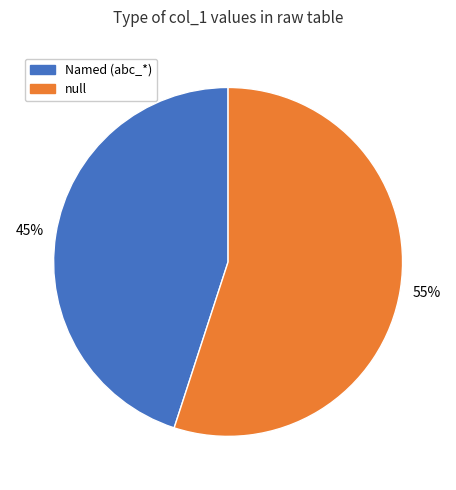

Which slice is the largest?

null